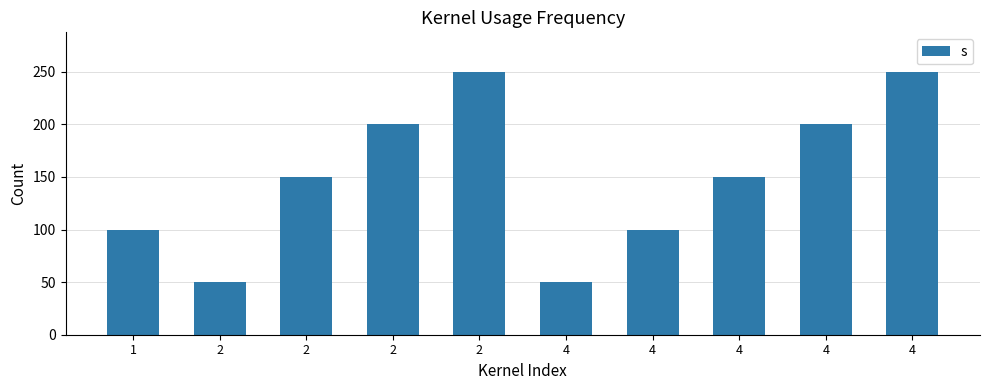

Reading left to right, list all the values displayed in this chart.

100	50	150	200	250	50	100	150	200	250